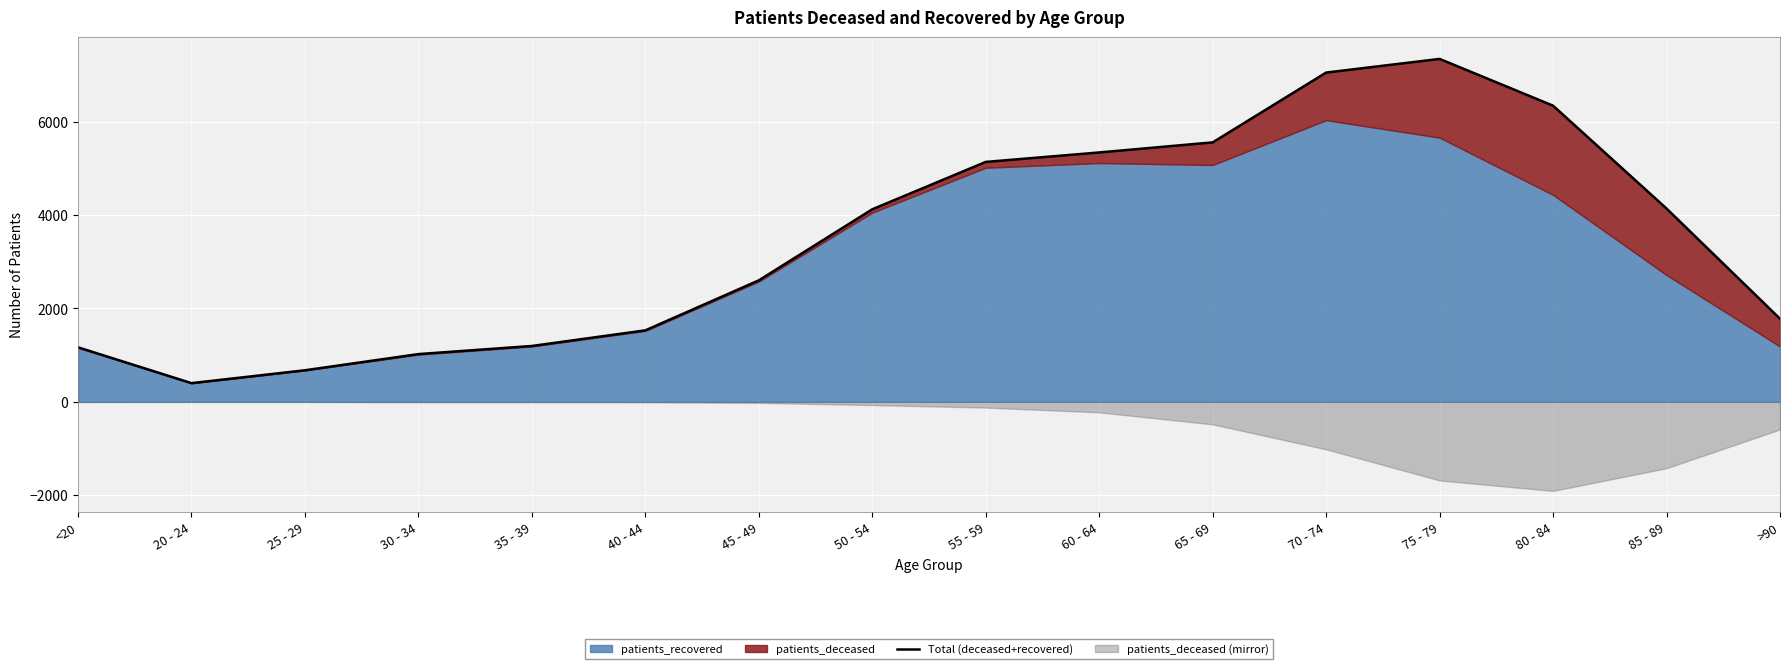

How many points are higher than both their immediate neighbors (excluding endpoints)?

1